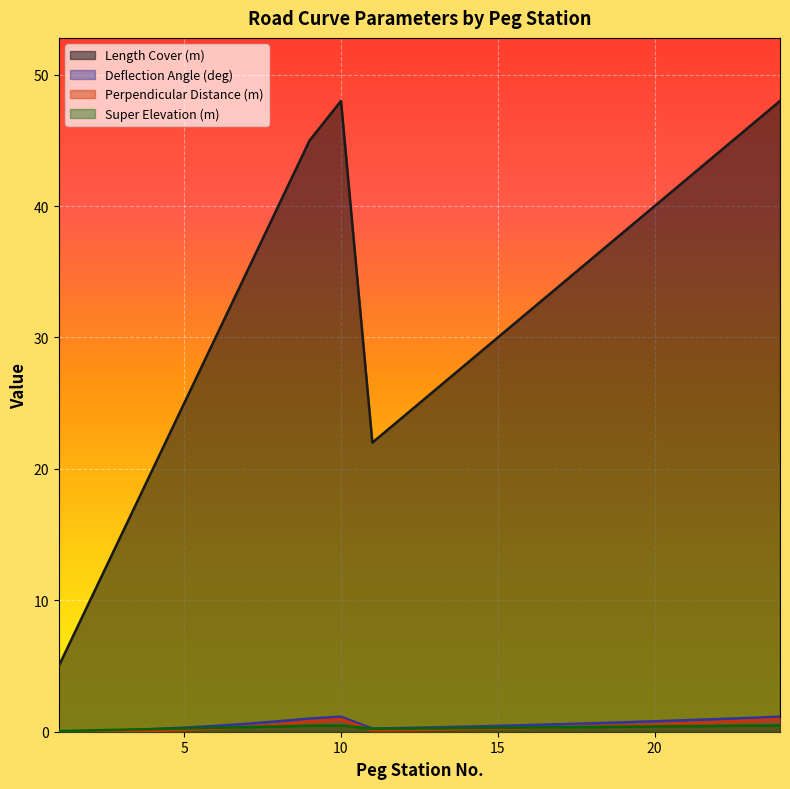

Count the number of categories in the chart.

24